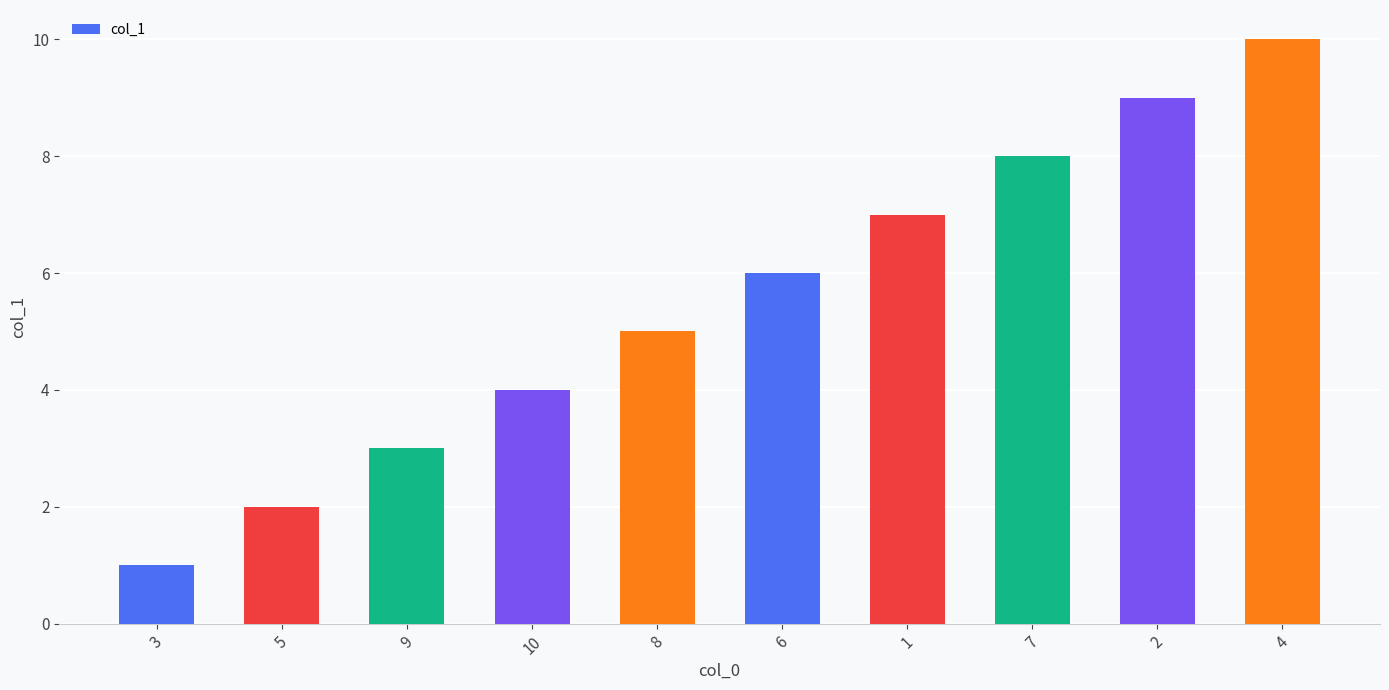

Rank the categories by value from lowest to highest.

3, 5, 9, 10, 8, 6, 1, 7, 2, 4